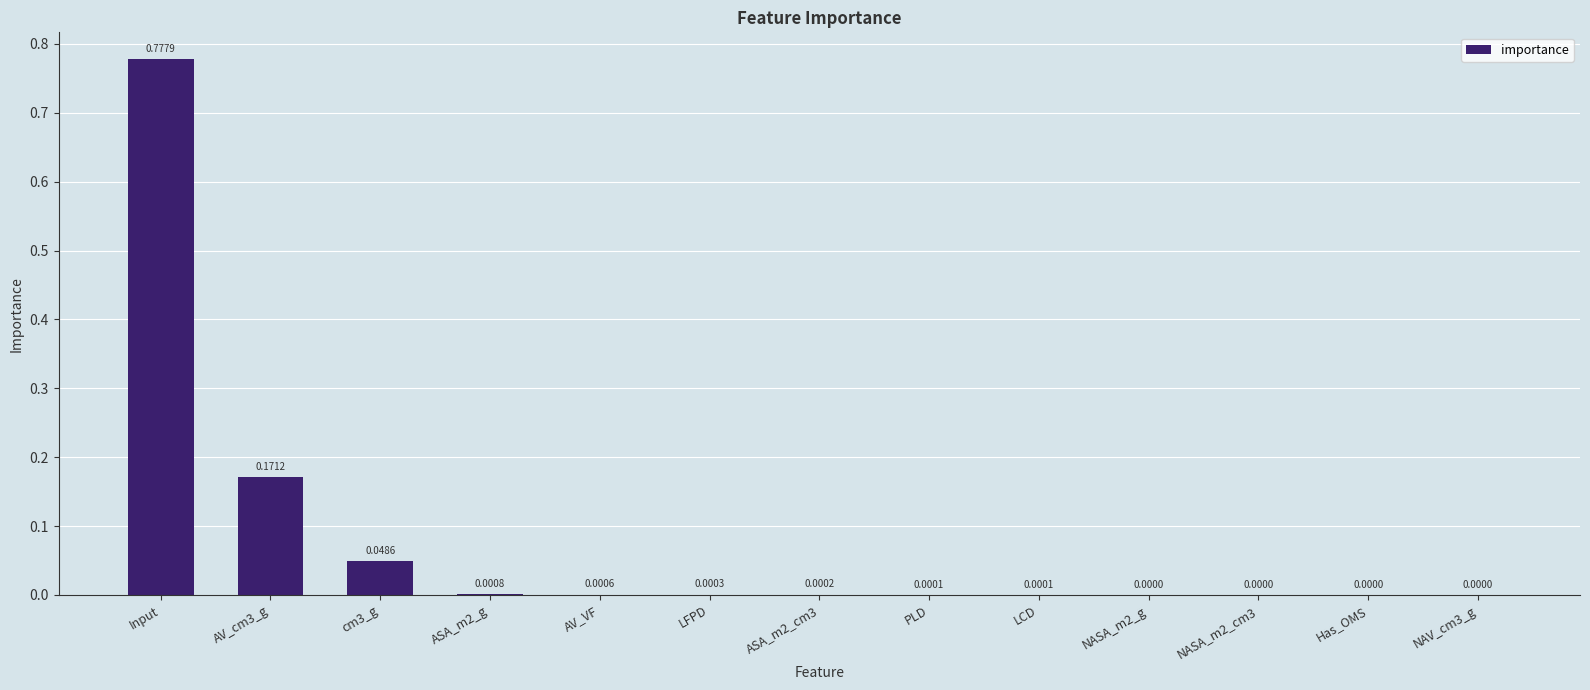

What is the sum of all values?

1.0